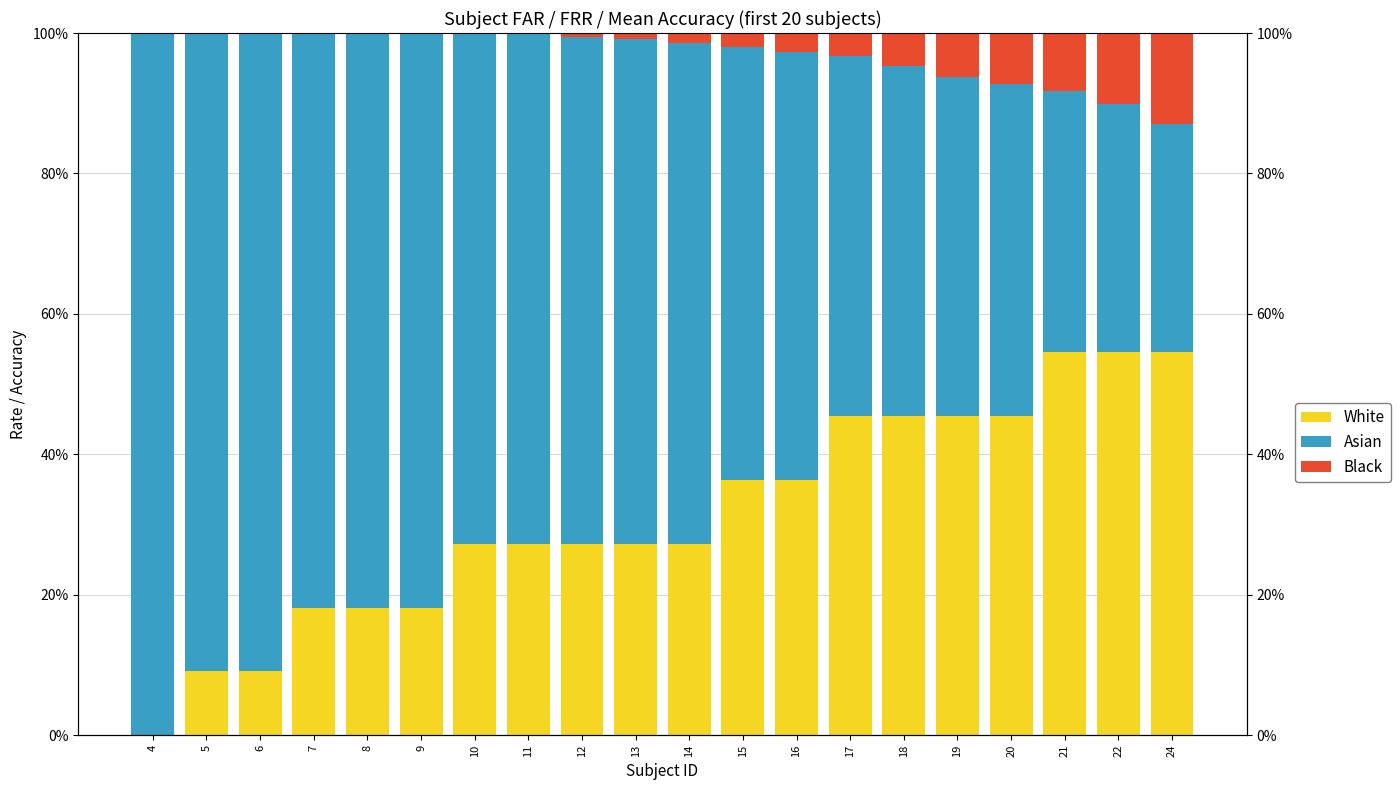

What is the difference between the maximum and minimum values in the Asian series?

0.7